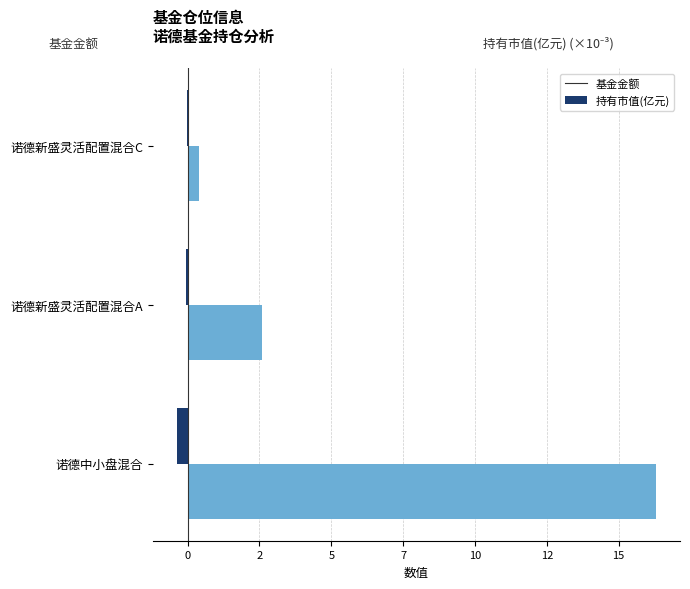

At which category is the sum across all series the highest?

诺德中小盘混合